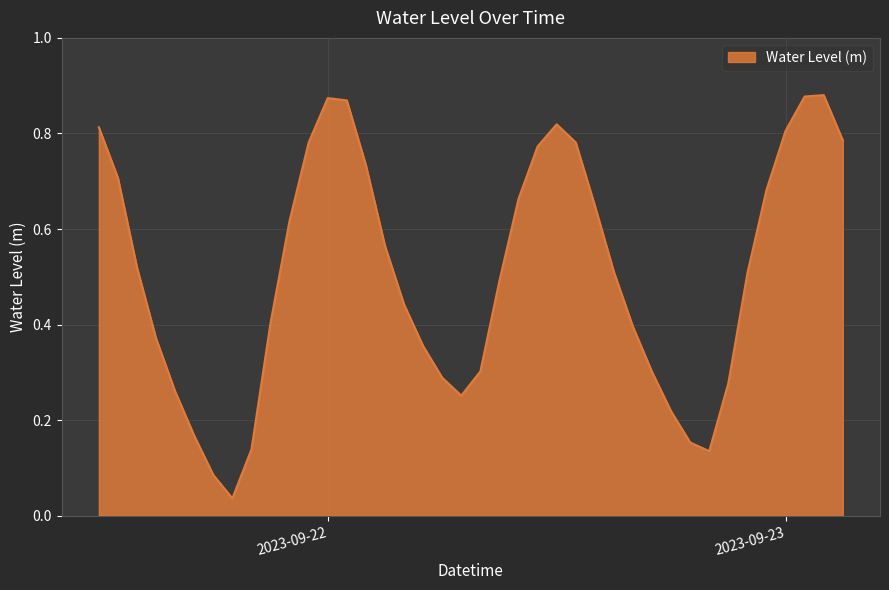

How many lines are shown in the chart?

1